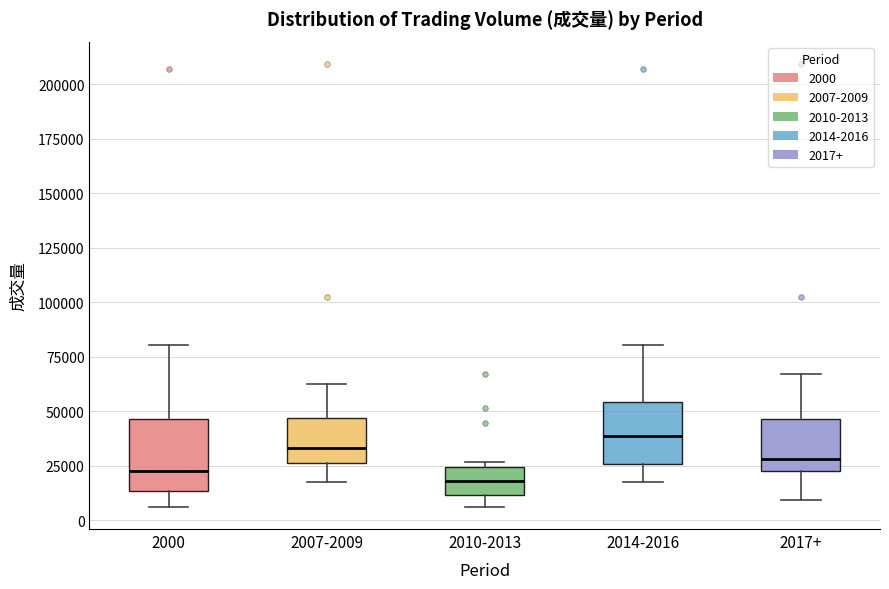

Where does the upper whisker of the box for 2014-2016 end on the y-axis? The values are not printed on the chart, so give them approximately, as read against the axis.

80000